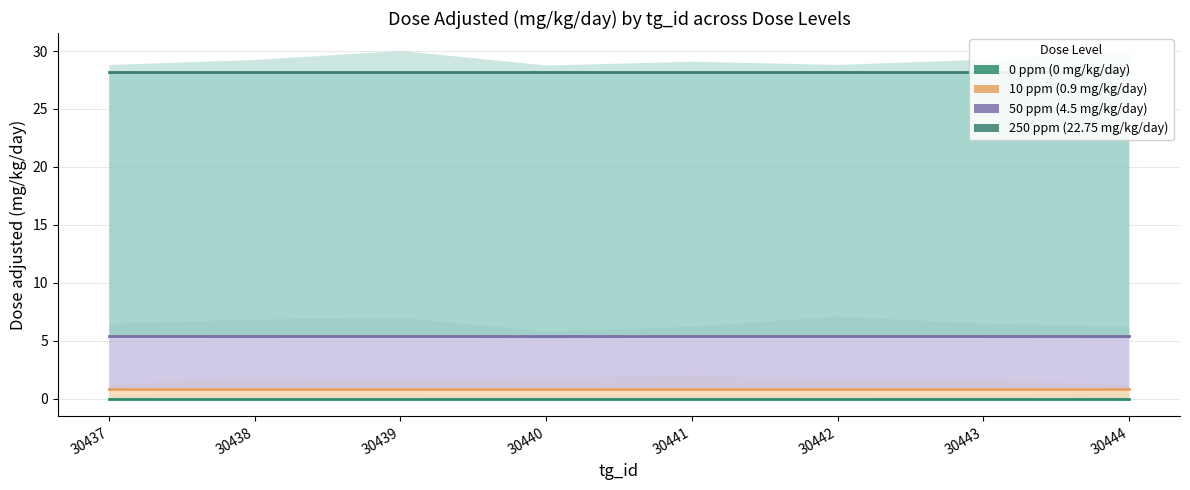

True or false: 10 ppm (0.9 mg/kg/day) and 50 ppm (4.5 mg/kg/day) intersect in this chart.

False